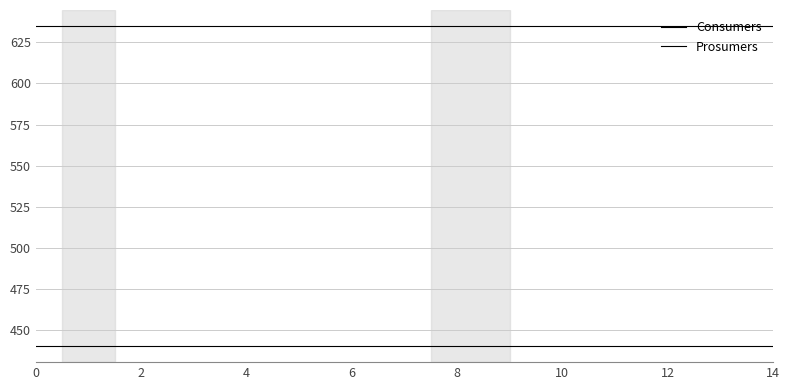

How many lines are shown in the chart?

2